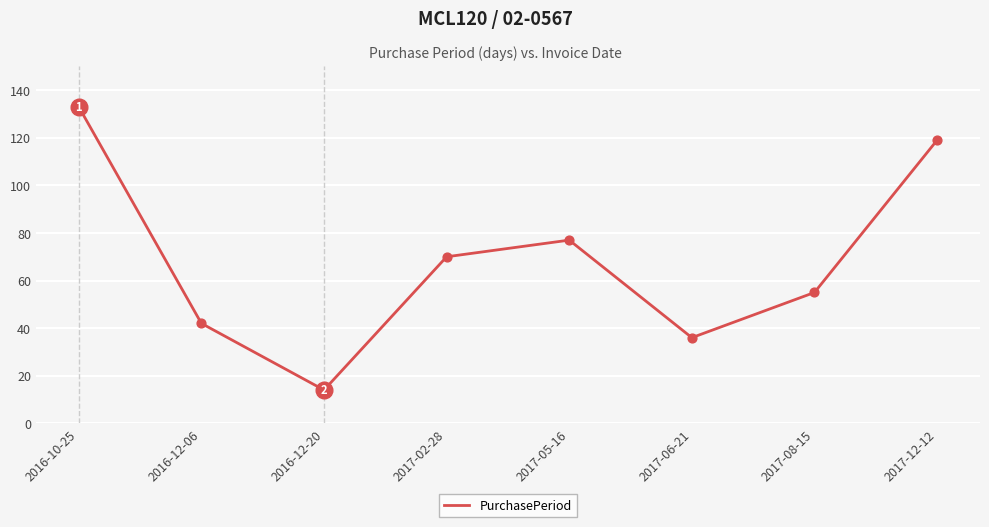

What is the change in value from 2017-06-21 to 2017-12-12?

+83